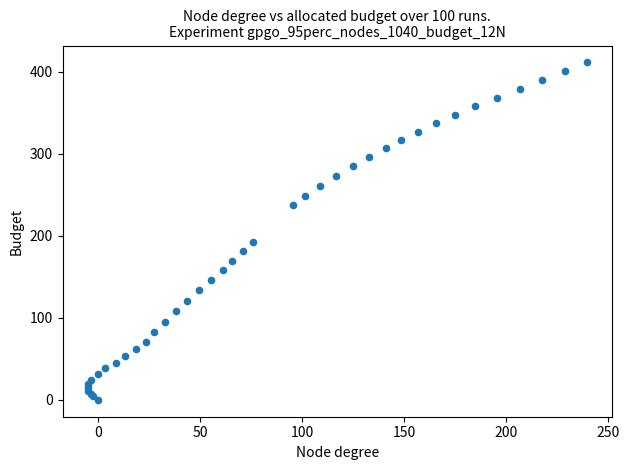

What Y value in the scatter plot is closest to 205?

192.7